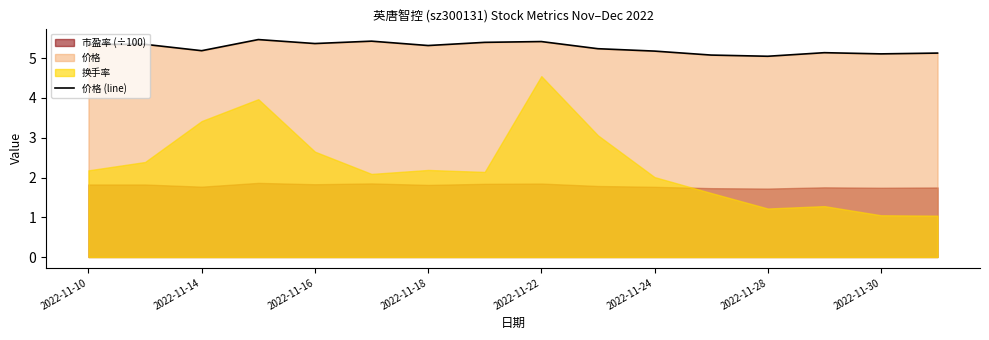

The value of 价格 (line) at 2022-11-18 is 3.3. True or false?

False